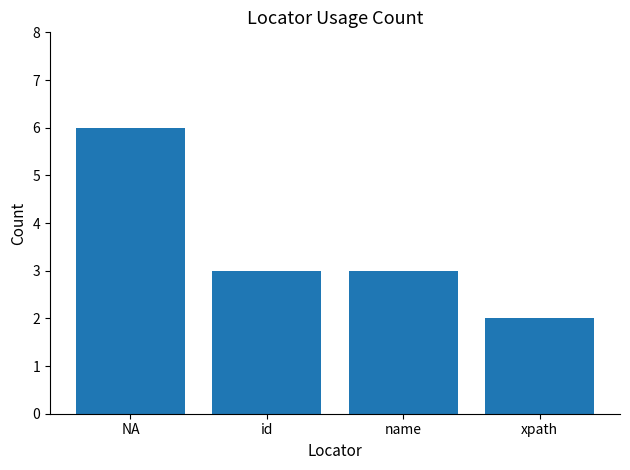

What value does the data have at NA?

6